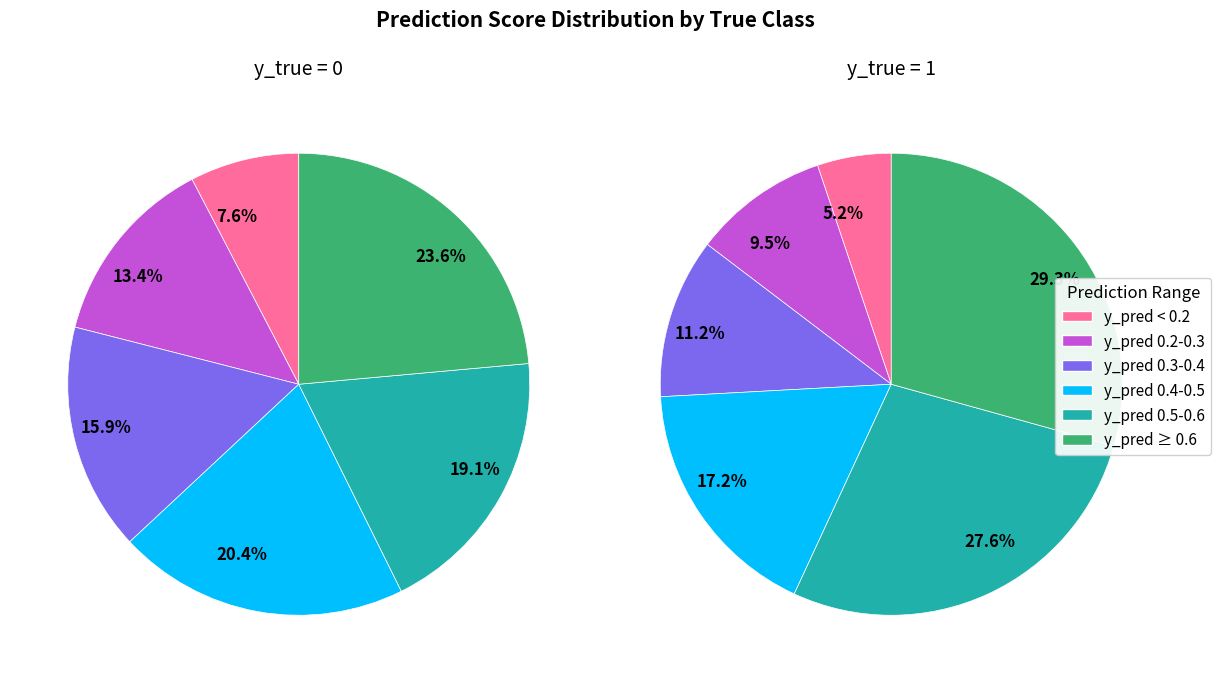

Does y_pred 0.5-0.6 represent more than half of the total?

No